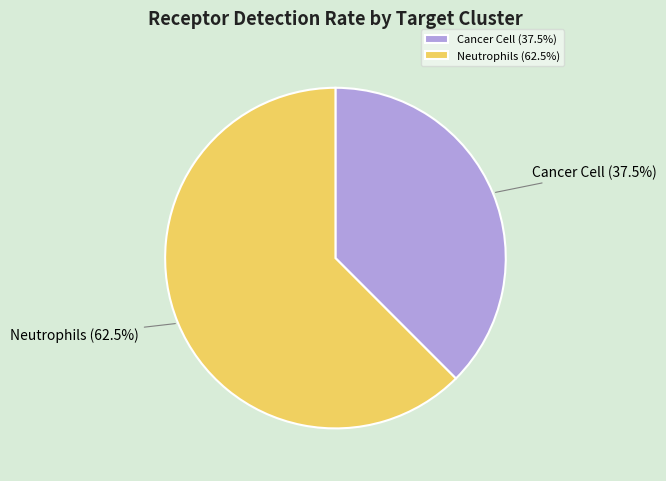

Combined, do Cancer Cell and Neutrophils account for over 50%?

Yes